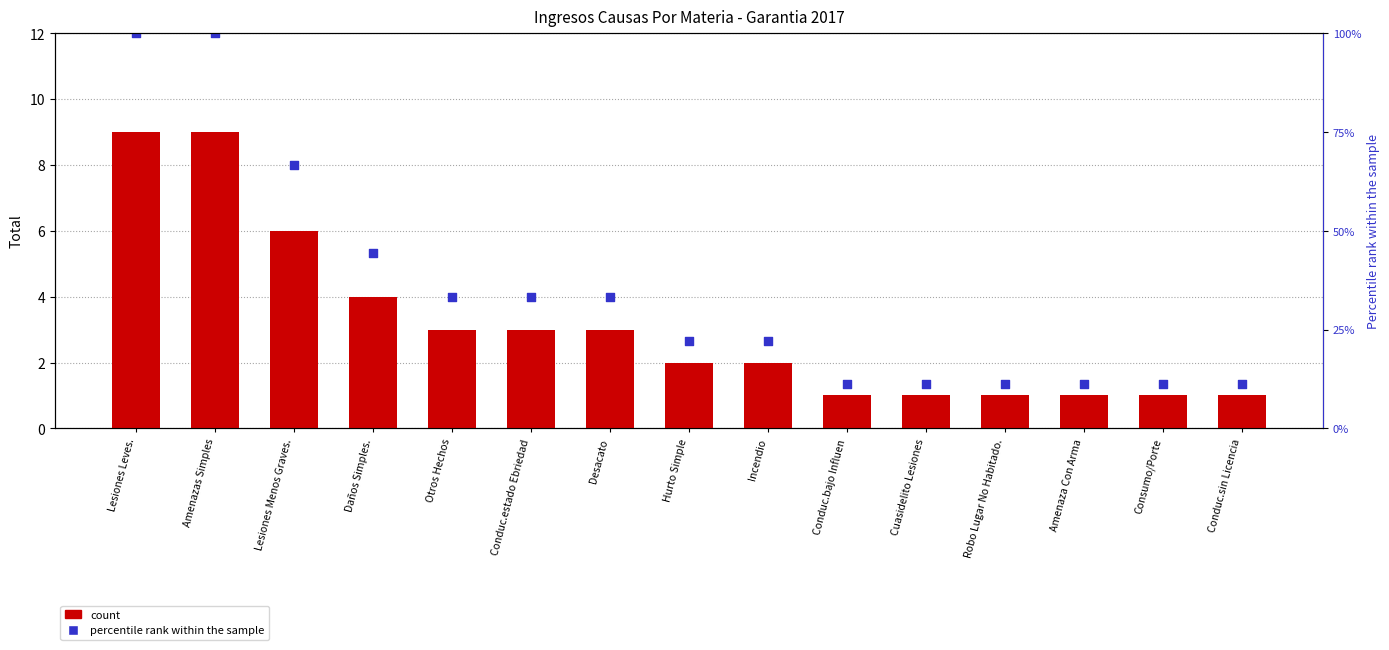

Which series has the largest total across all categories?

percentile rank within the sample